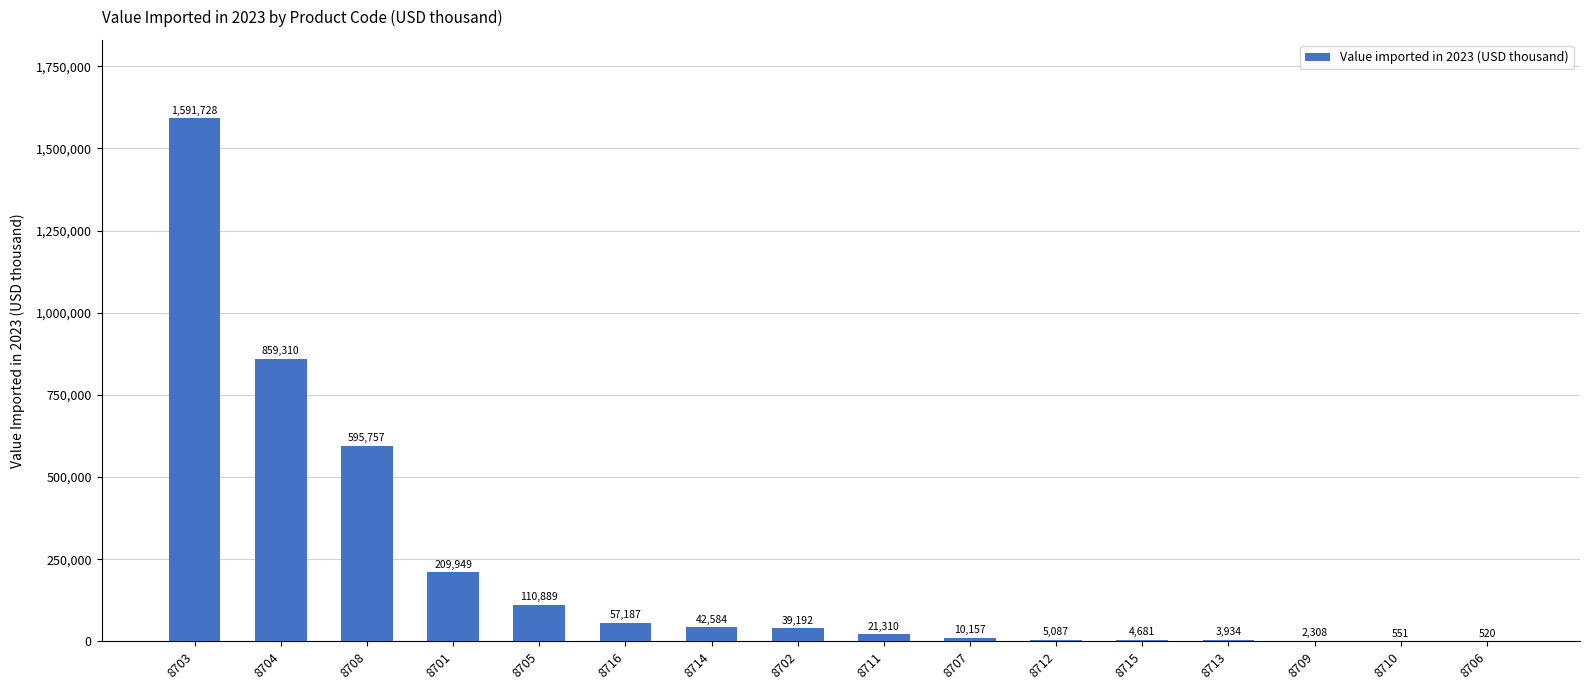

What is the difference between the values at 8706 and 8708?

595237